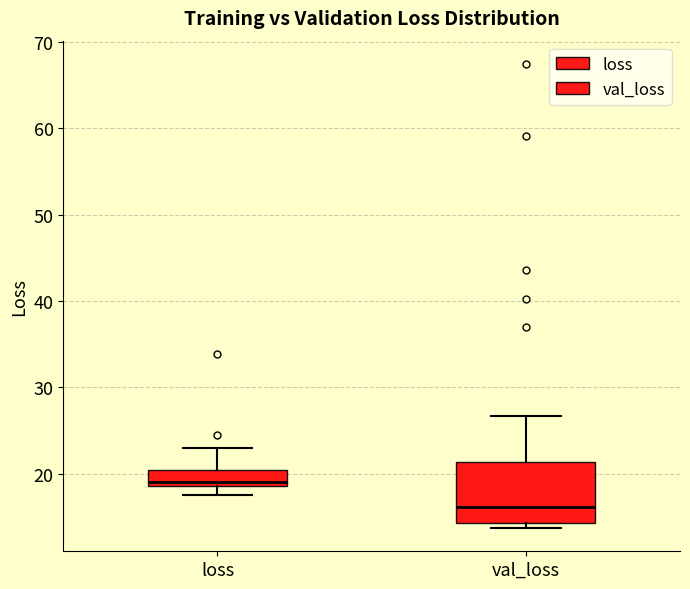

Which box has the lowest median line?

val_loss